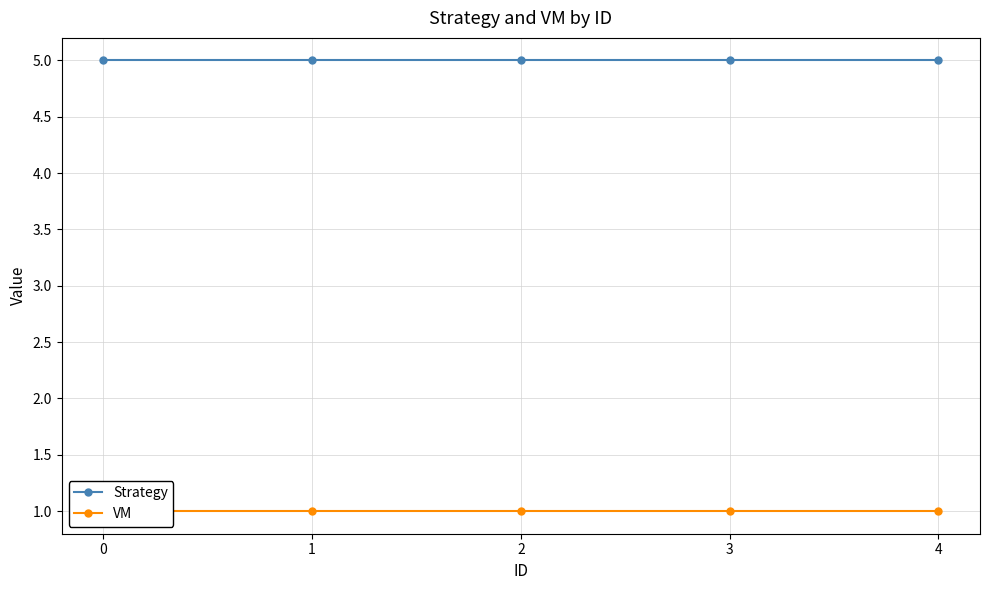

Reading right to left, list all the values displayed in this chart.

Strategy: 5	5	5	5	5
VM: 1	1	1	1	1